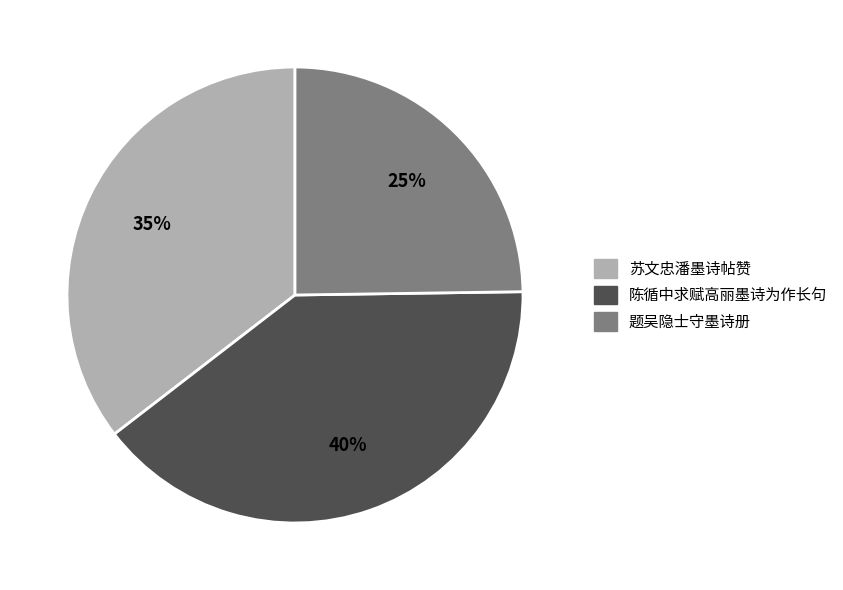

Rank the categories by value from lowest to highest.

题吴隐士守墨诗册, 苏文忠潘墨诗帖赞, 陈循中求赋高丽墨诗为作长句